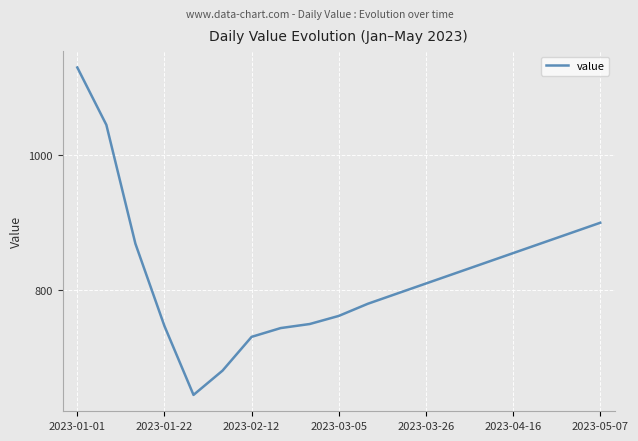

What is the greatest value displayed?

1130